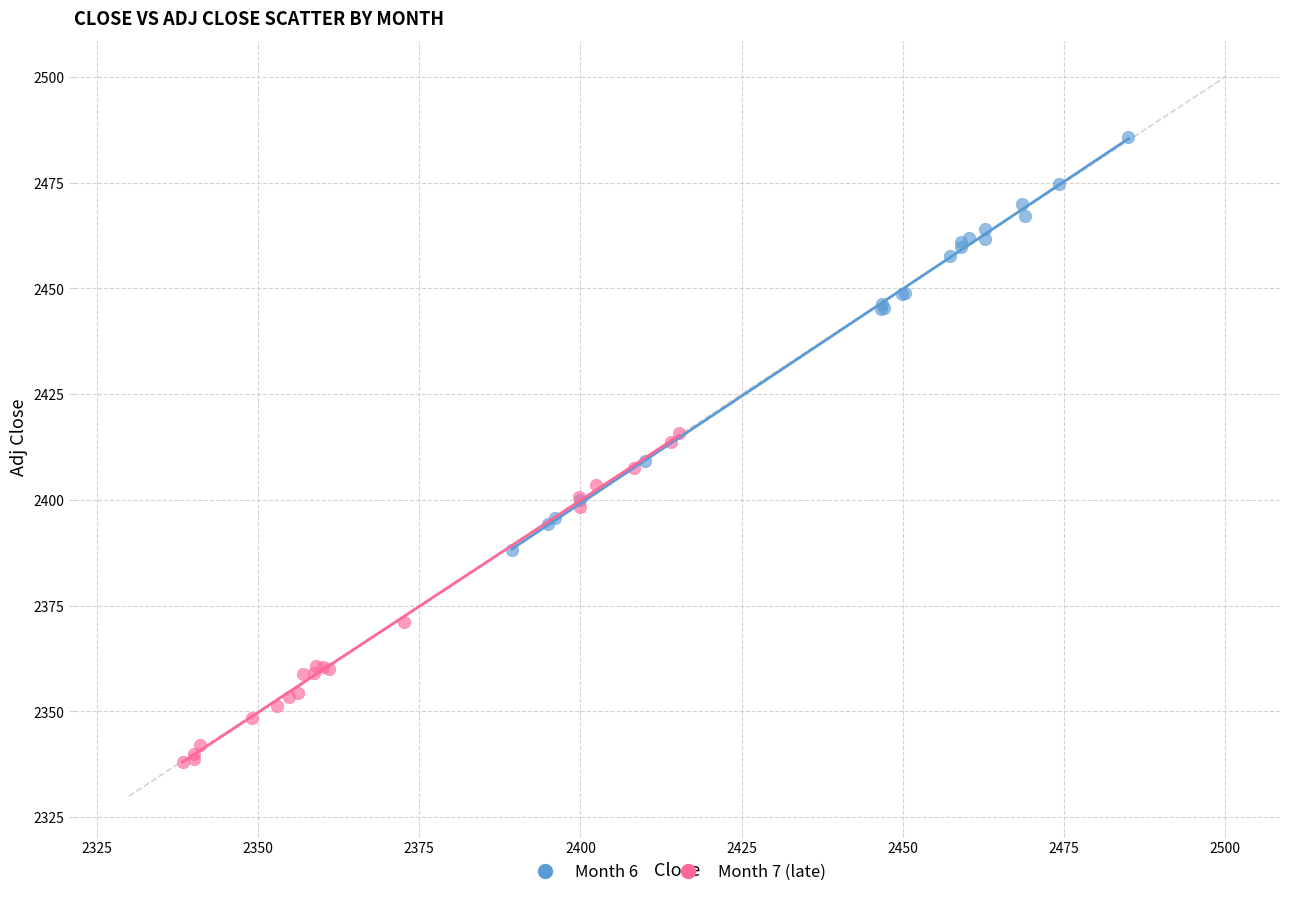

Which series has the widest spread of Y values?

Month 6